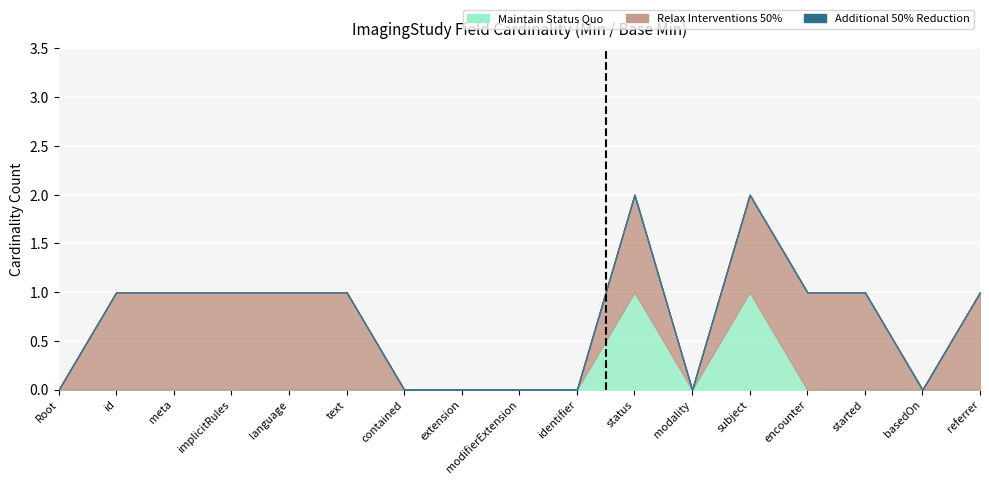

True or false: Relax Interventions 50% has more than 2 interior local peaks.

False